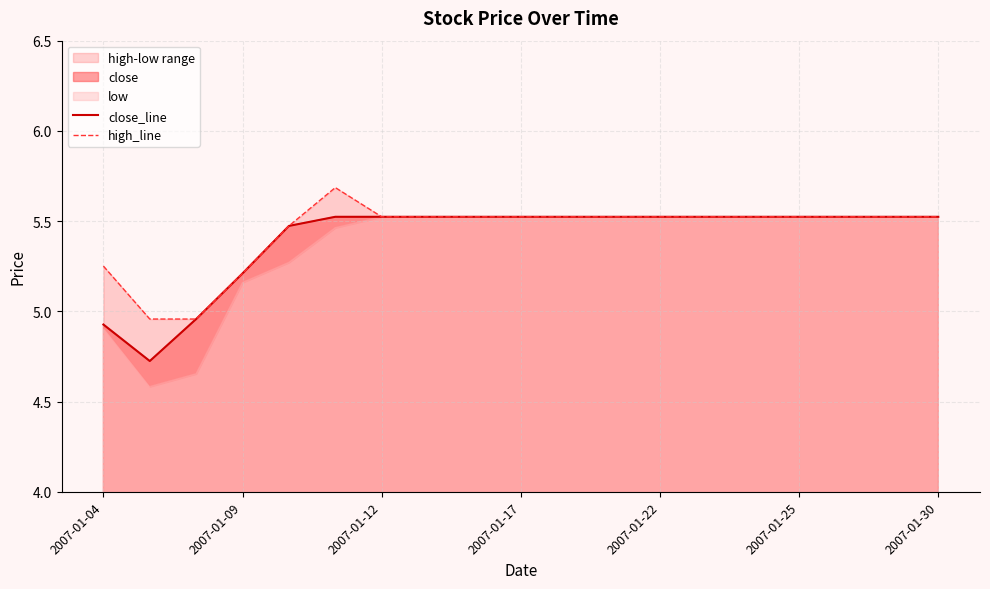

How many interior local valleys does the close_line series have?

1